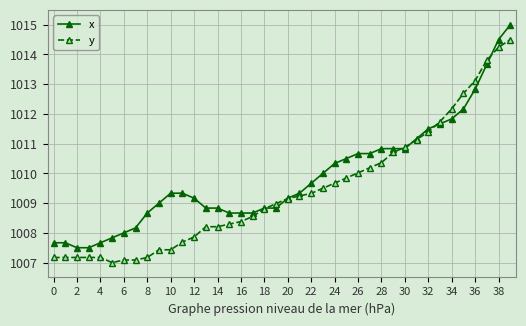

What is the value of the y point at the 14th from the left?

1008.2